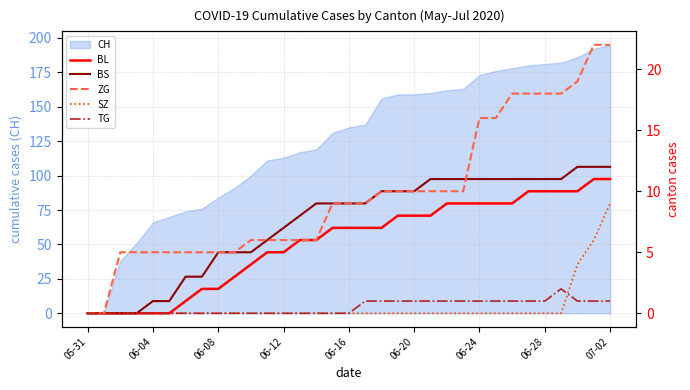

What is the difference between the highest and lowest values at 25?

16